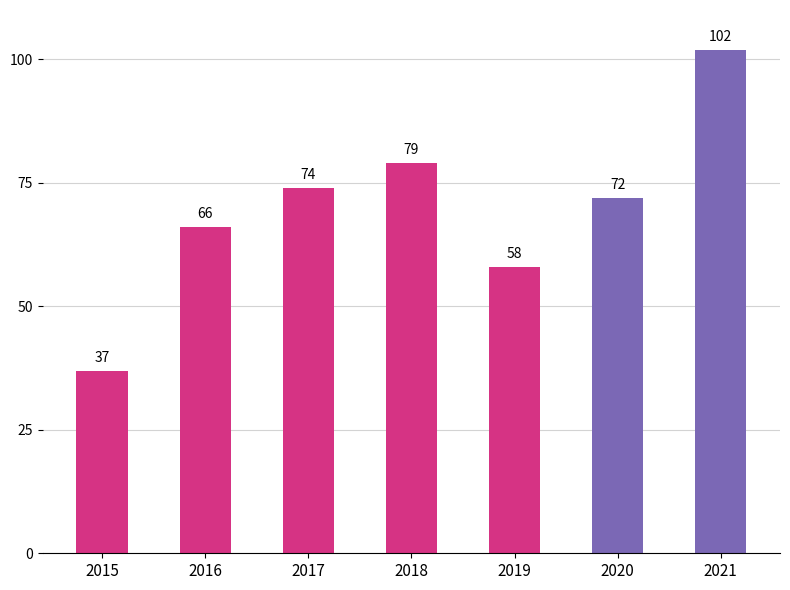

Rank the categories by value from lowest to highest.

2015, 2019, 2016, 2020, 2017, 2018, 2021